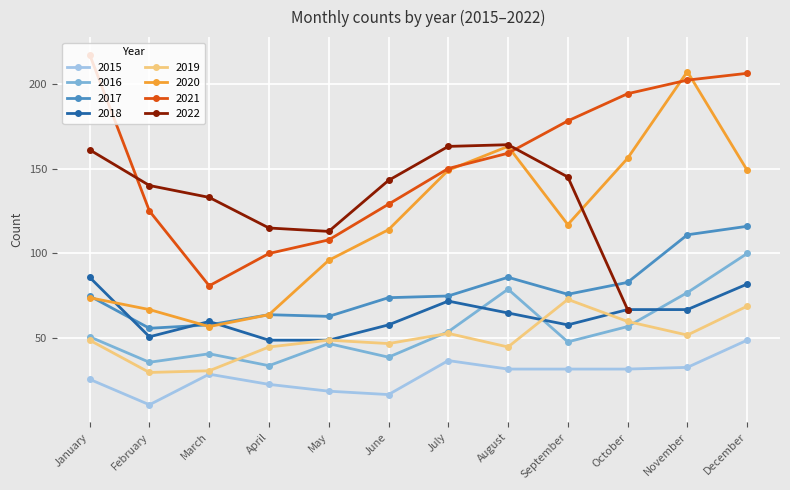

Is the value of 2021 at April greater than the value of 2019 at May?

Yes